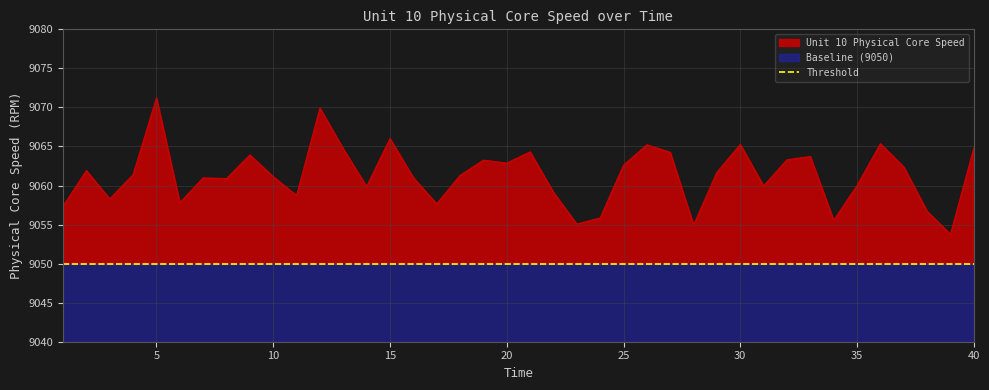

The value at 2 is 1938.8. True or false?

False